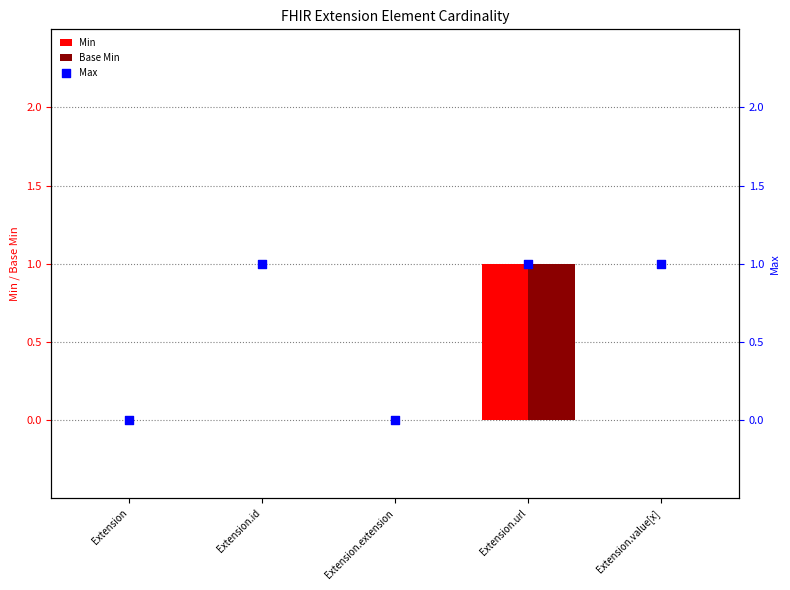

Which series has the largest total across all categories?

Max